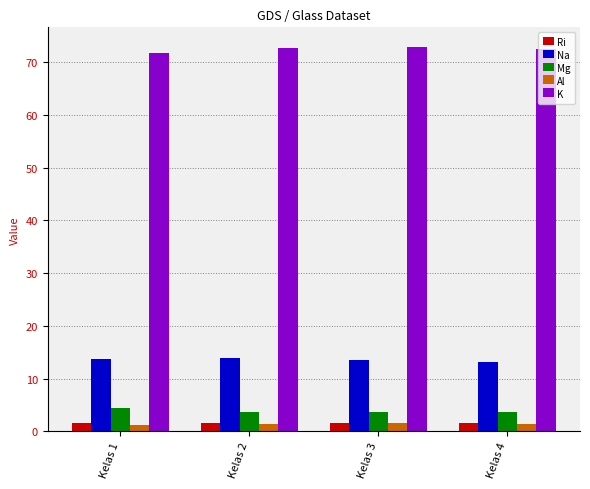

The Al series shows 1.3 at Kelas 4. True or false?

True